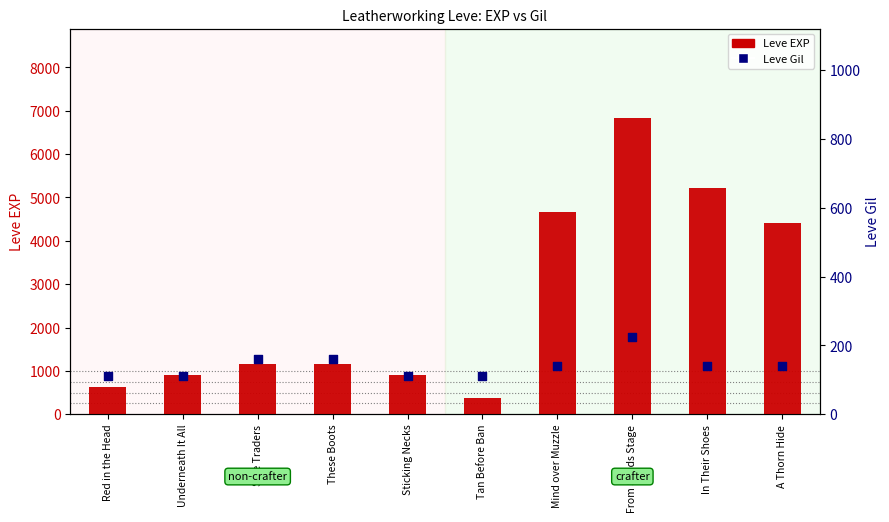

At how many categories does at least one series exceed 3528?

4